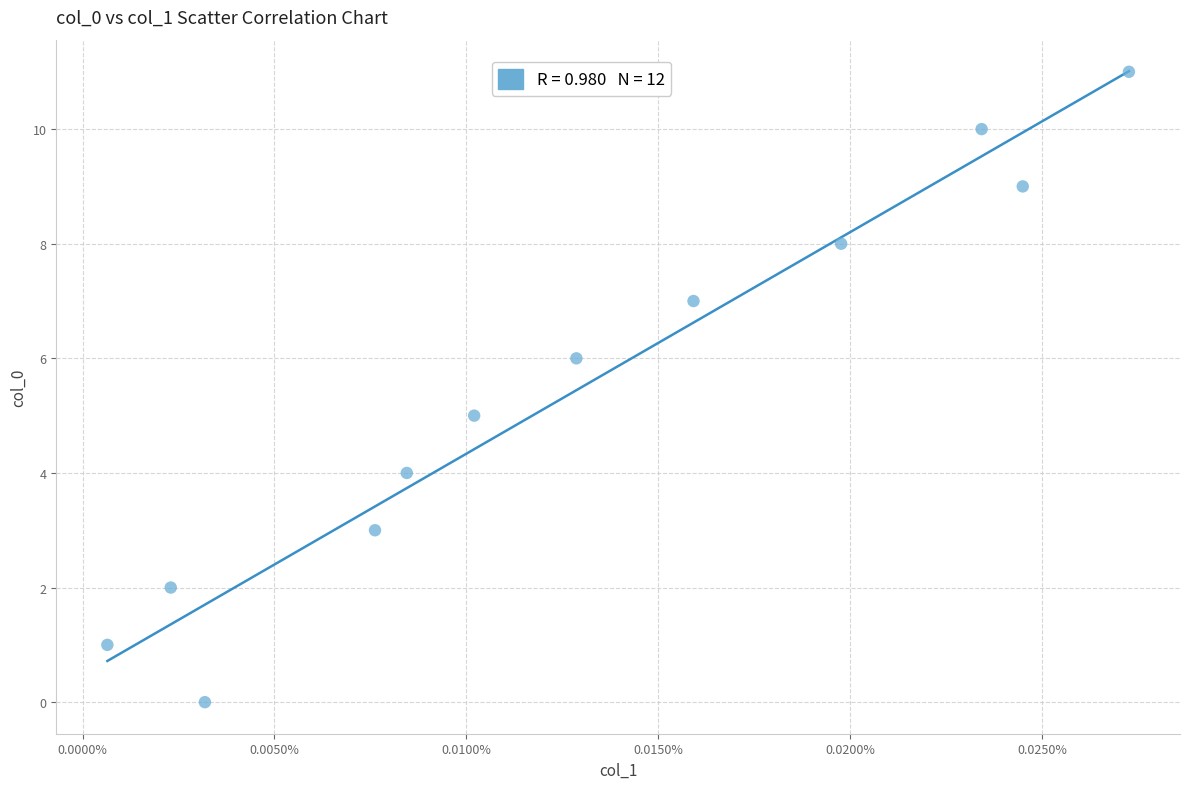

What is the average Y value?

6